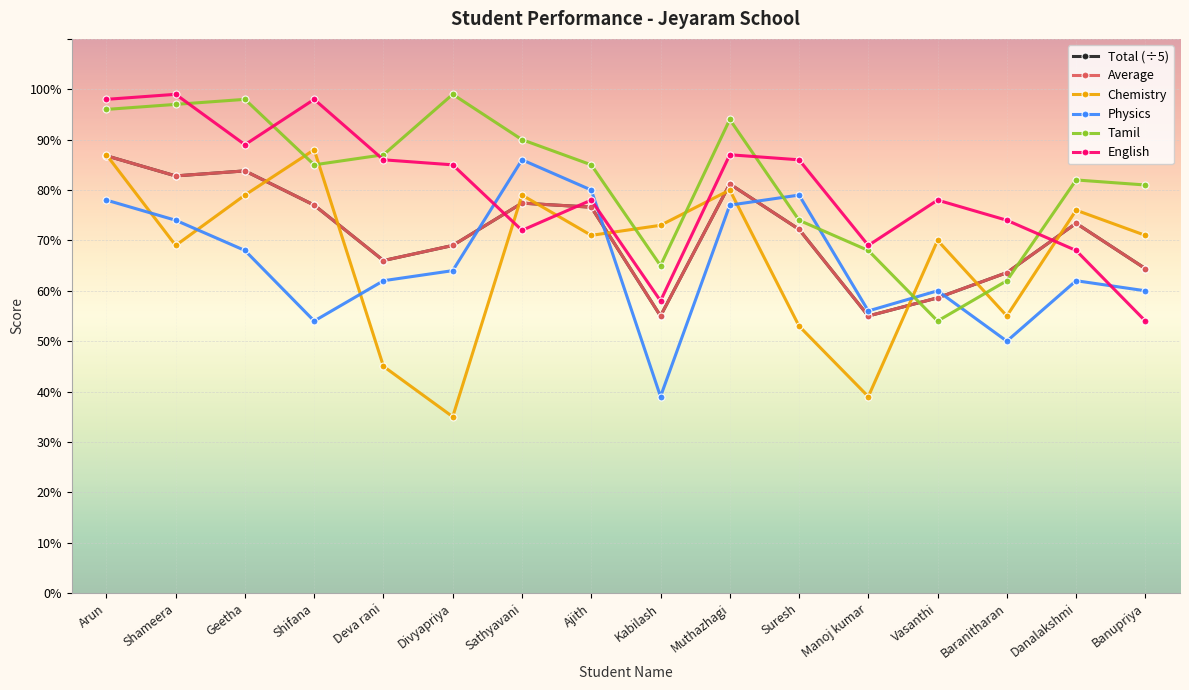

Which category has the highest value across all series?

Divyapriya